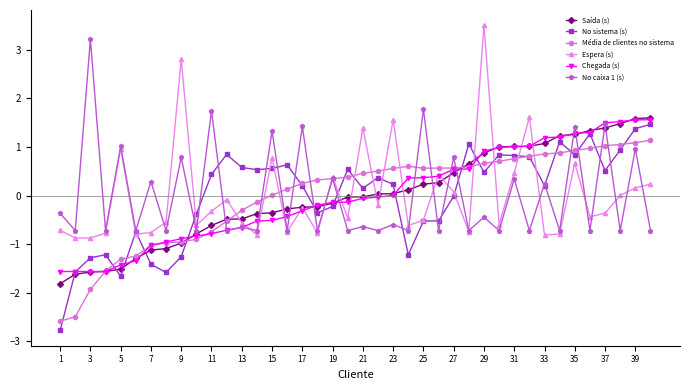

Which series has the largest range (max minus min)?

Espera (s)